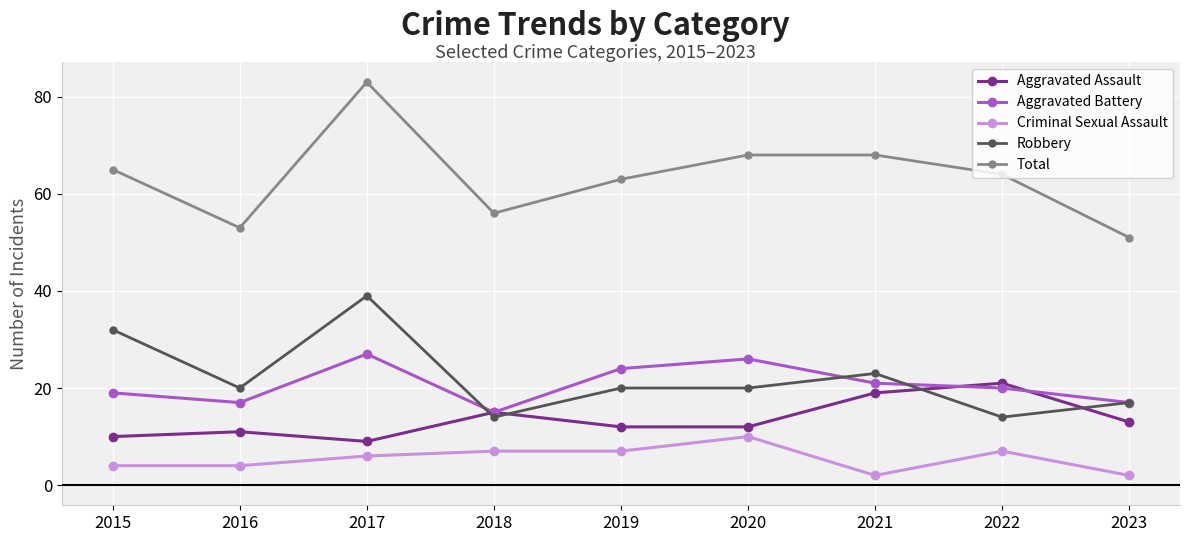

Where is the first local maximum for Aggravated Assault?

2016